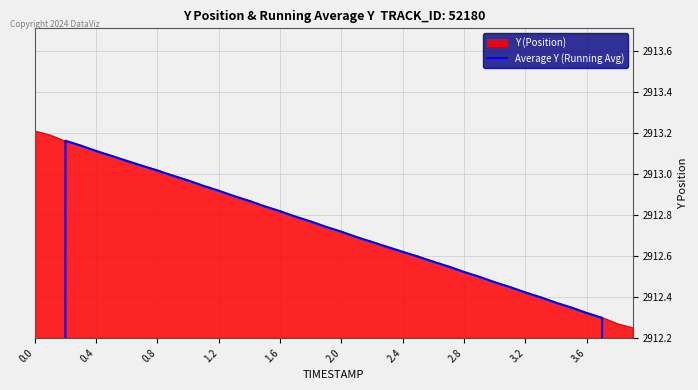

Is it true that Y (Position) equals 4876.3 at 1.6?

False